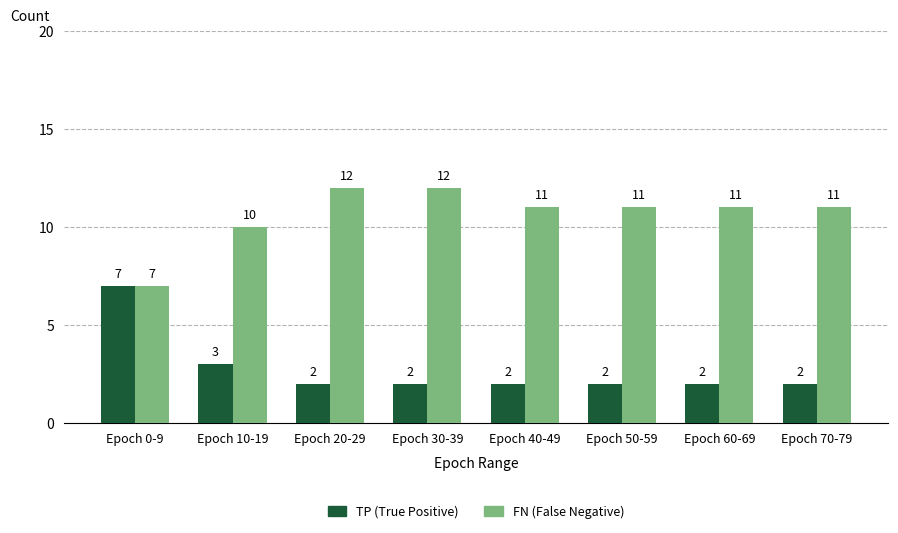

What is the total value across all series at Epoch 0-9?

14